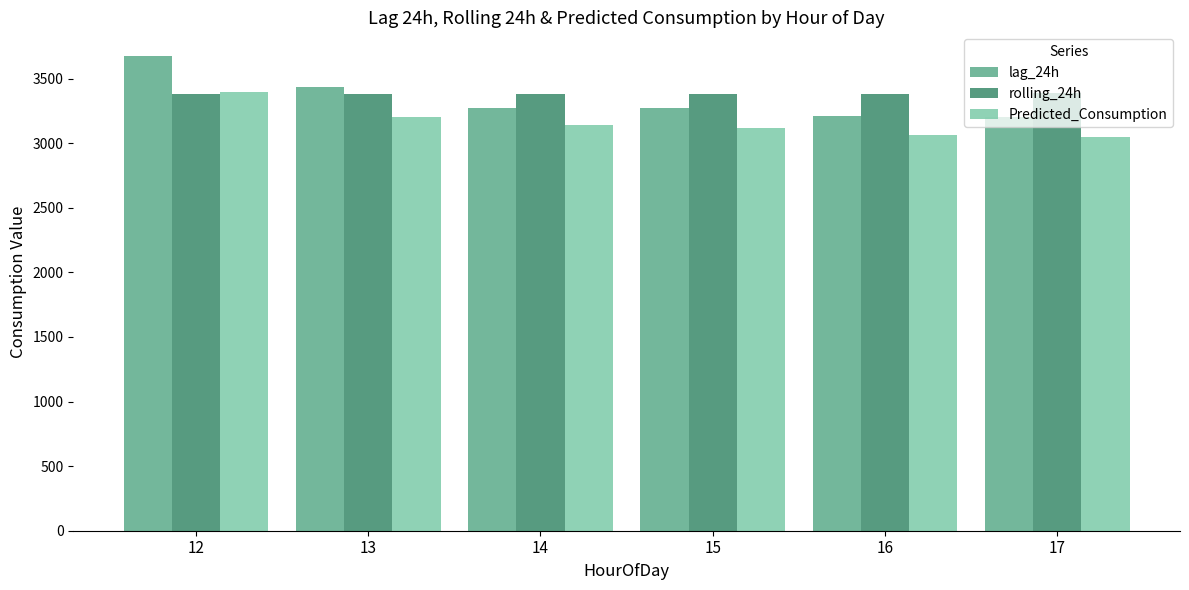

What is the minimum value shown in the chart?

3049.3